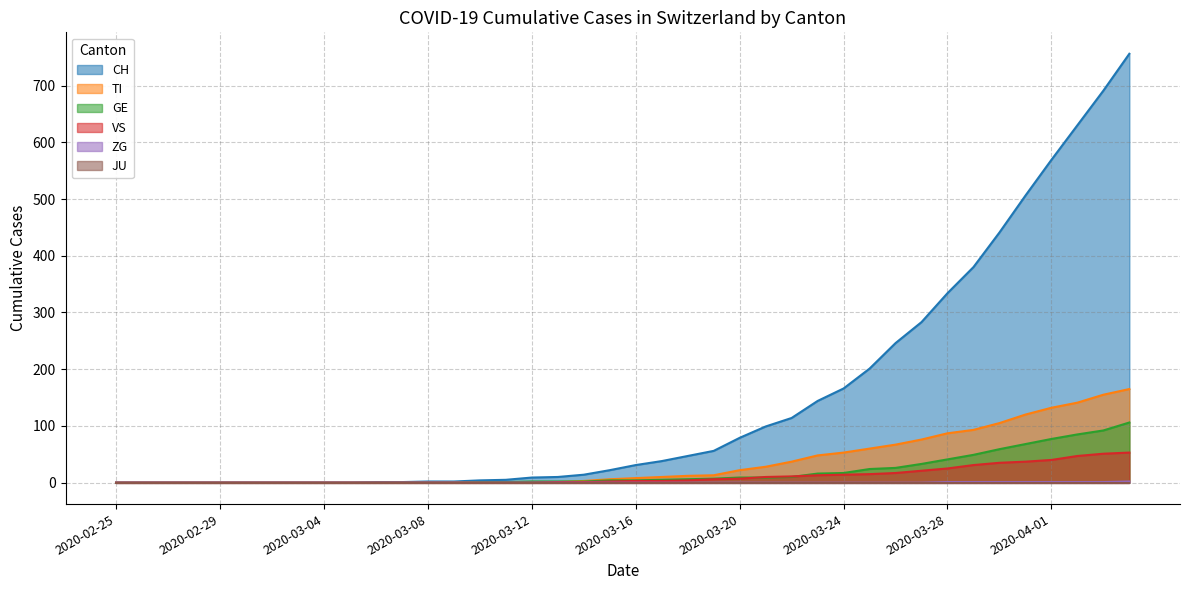

At which label does VS first exceed 3?

2020-03-18